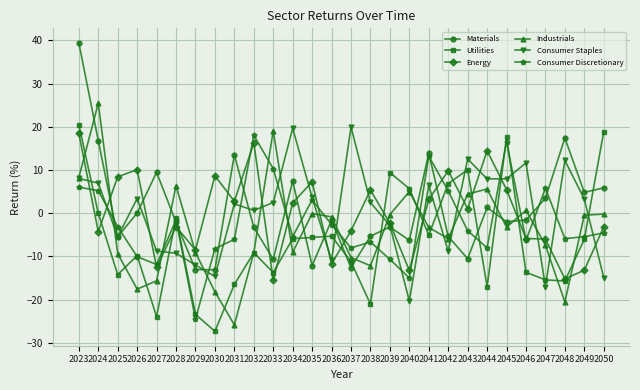

The value of Consumer Discretionary at 2043 is -4.0. True or false?

True